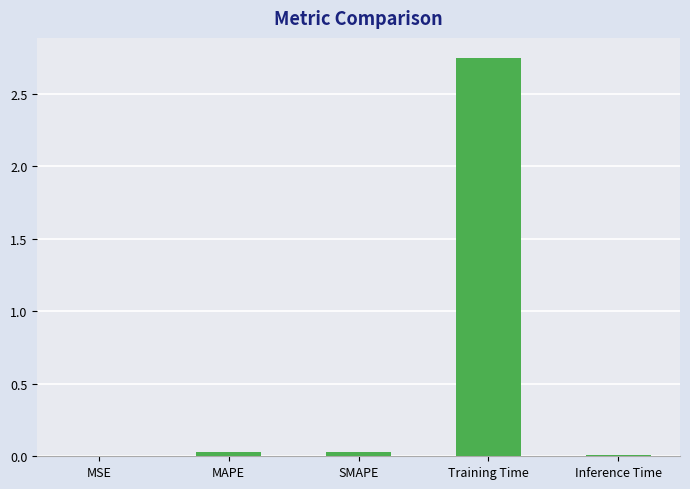

What is the sum of all values?

2.8